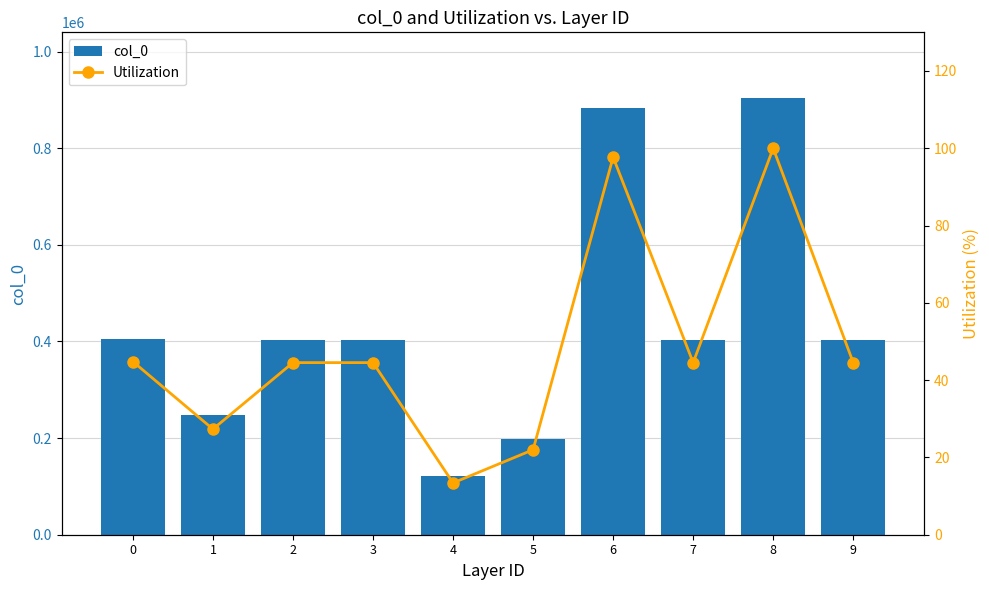

Is it true that col_0 equals 402707.0 at 3?

True